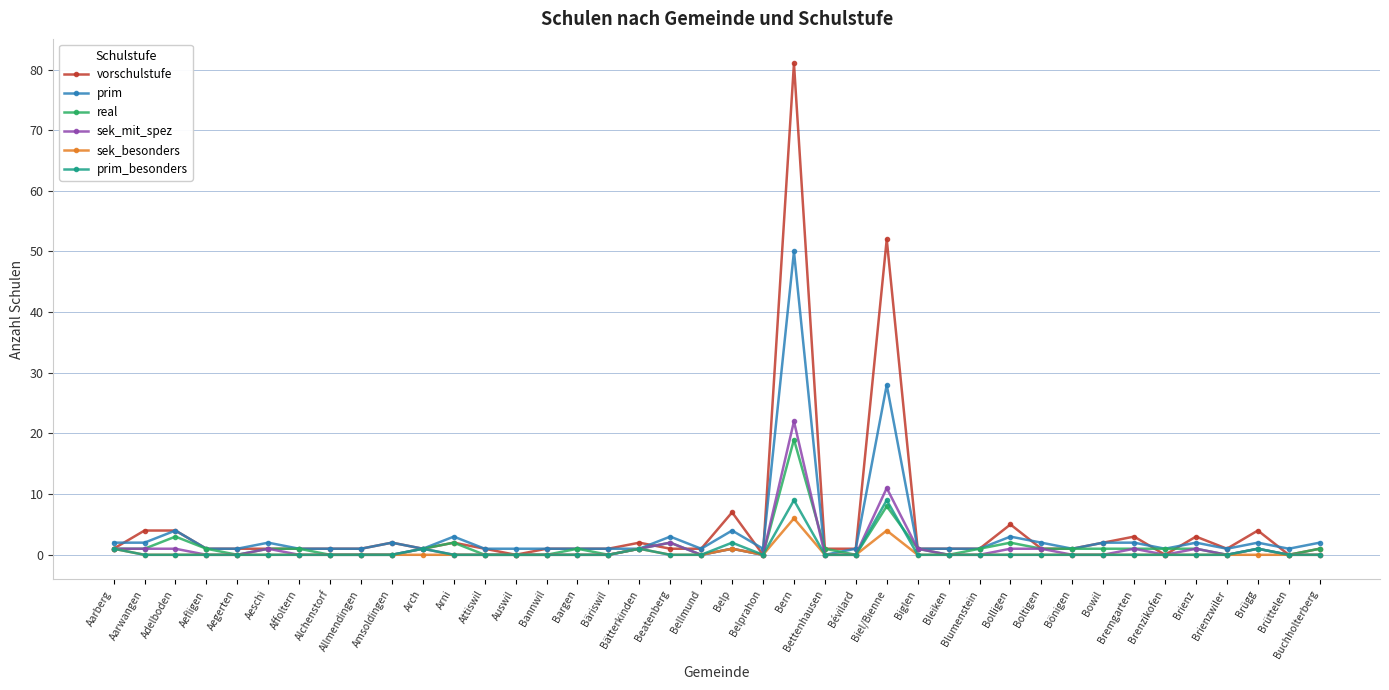

What is the label of the 4th point from the right?

Brienzwiler